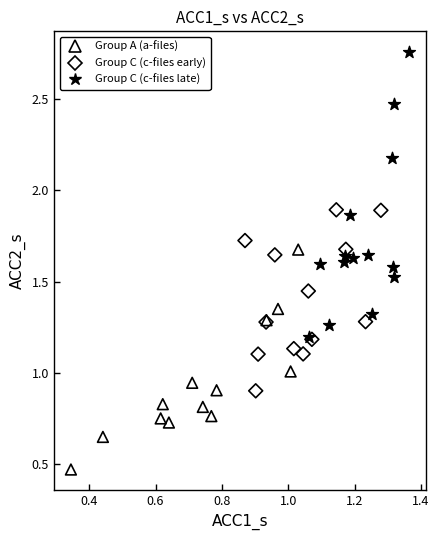

What are all the series names shown in the legend?

Group A (a-files), Group C (c-files early), Group C (c-files late)